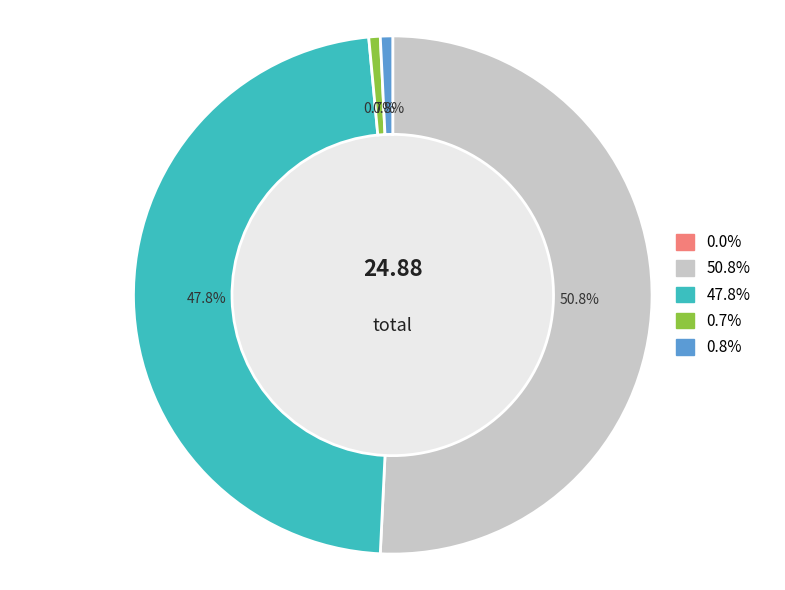

Is there any slice that represents more than half of the pie?

Yes